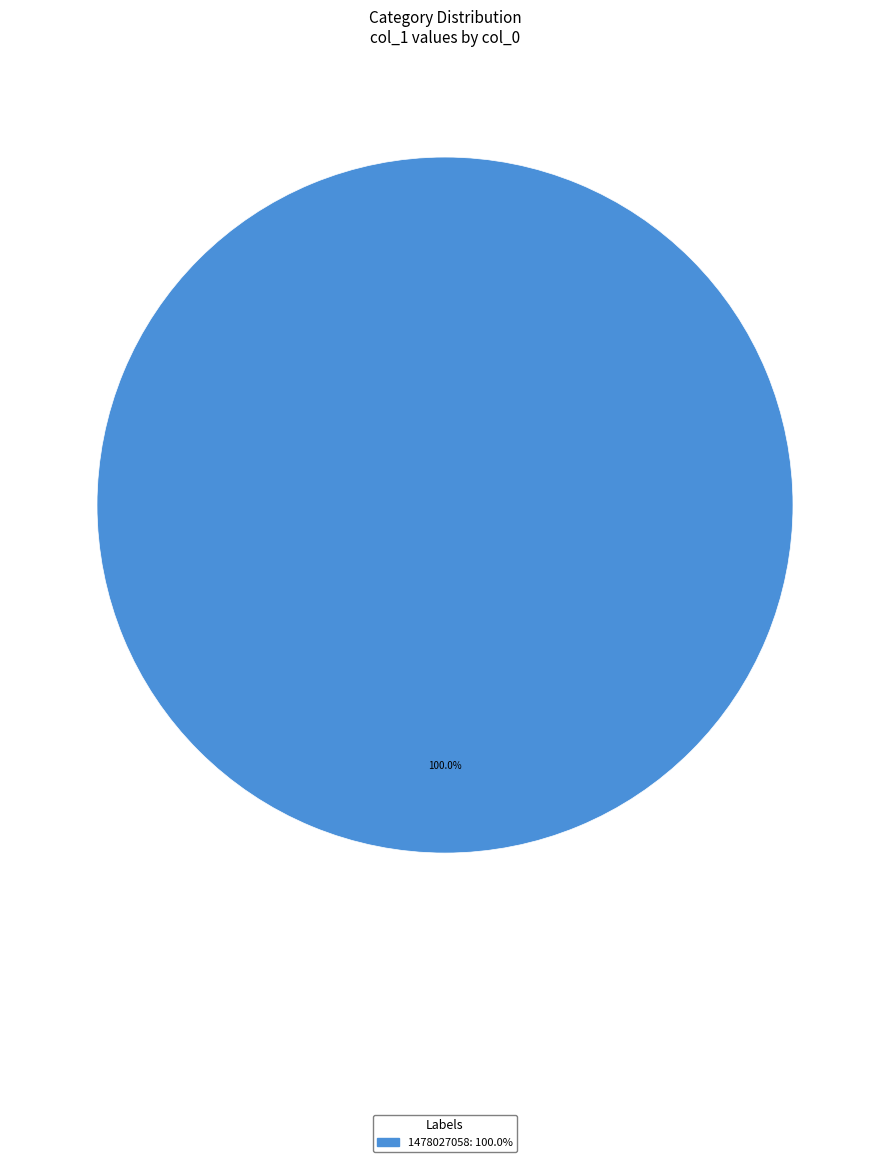

Does any single category account for the majority?

Yes